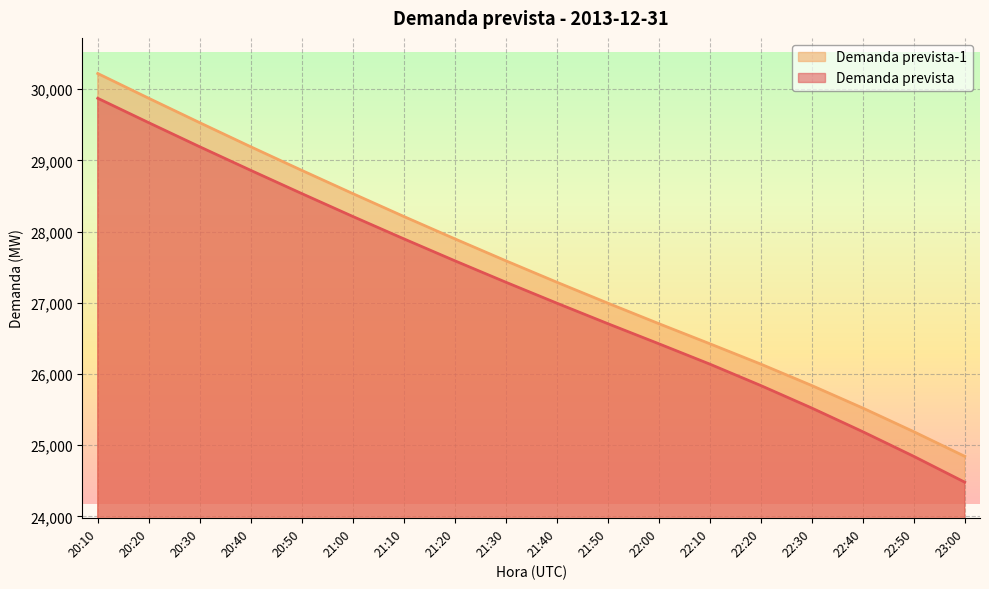

At which label is Demanda prevista-1 closest to 27532?

21:30